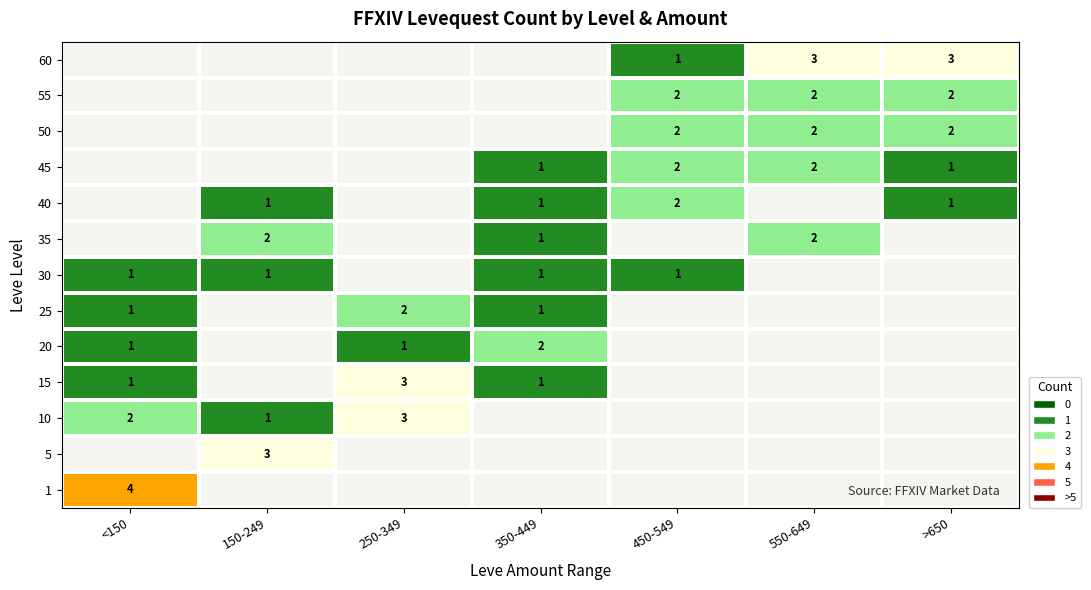

The value of 20 at 250-349 is 2. True or false?

False